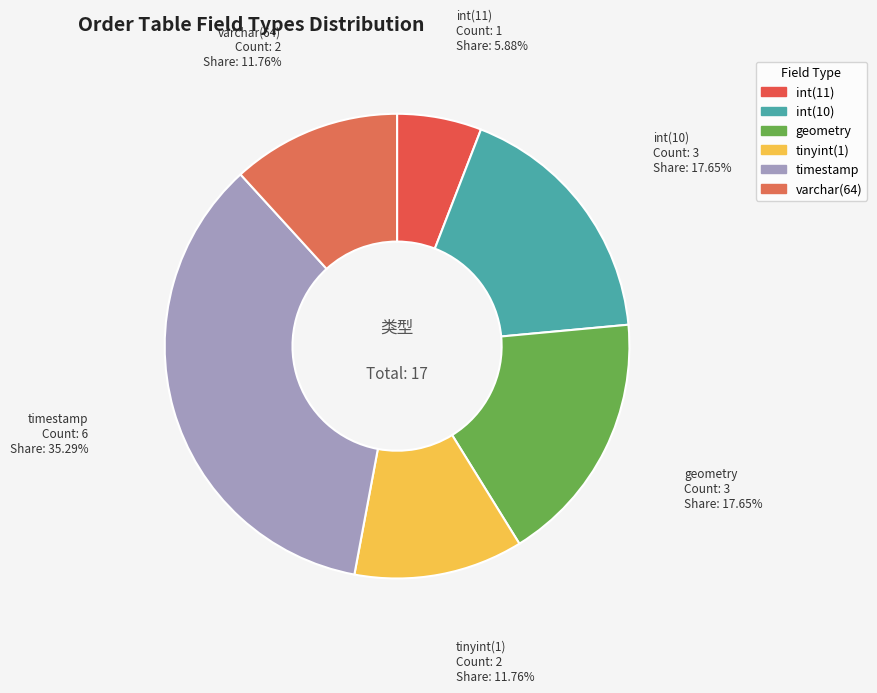

Is the sum of varchar(64) and geometry greater than half?

No